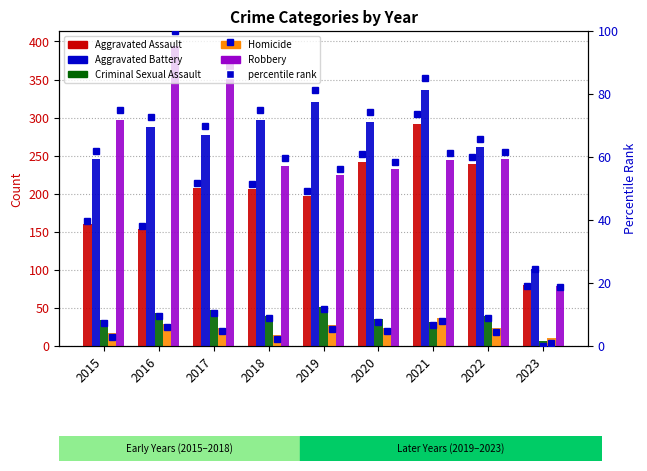

What is the minimum value shown in the chart?

6.0